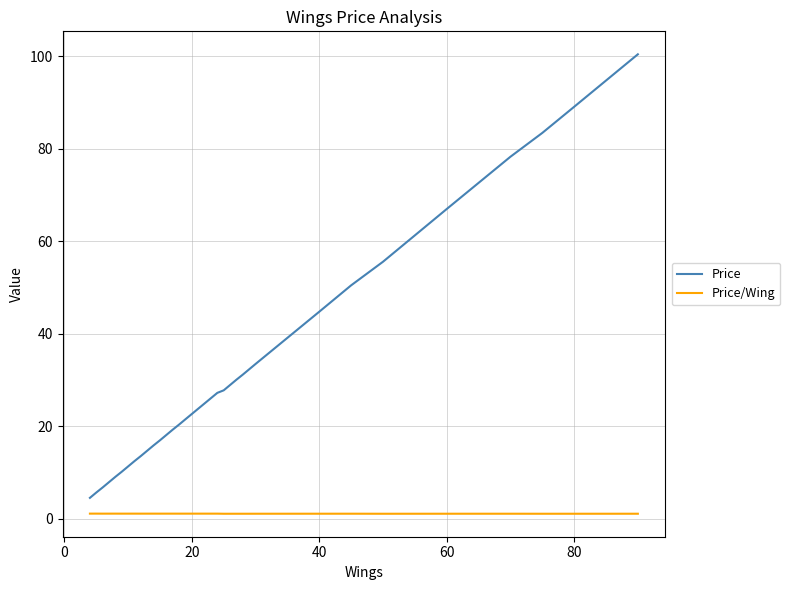

Which series has the largest total across all categories?

Price